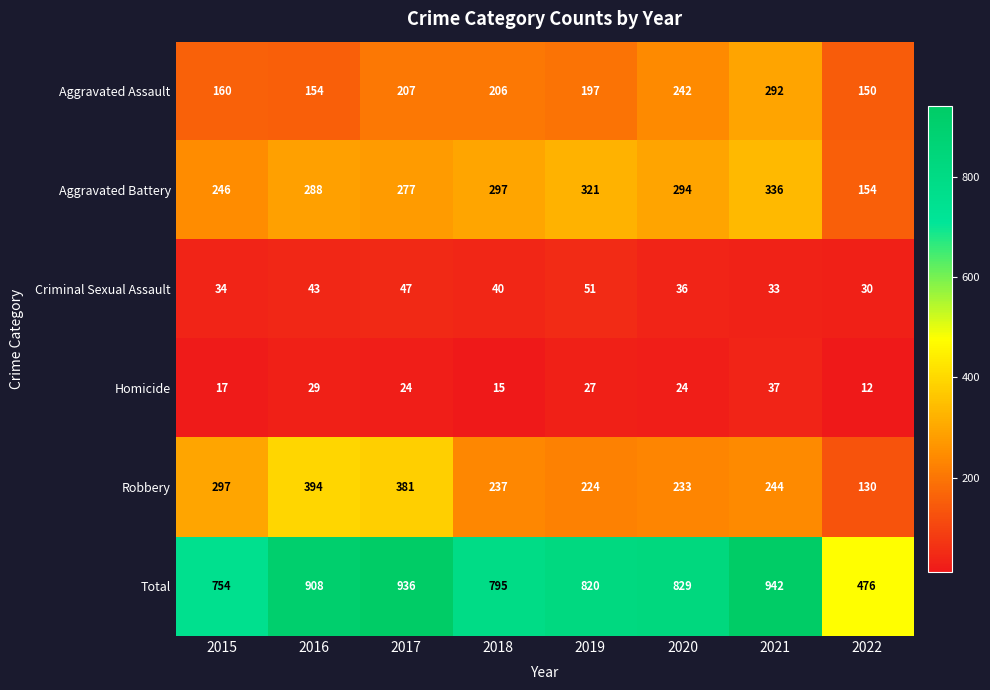

Is it true that Total equals 572 at 2019?

False